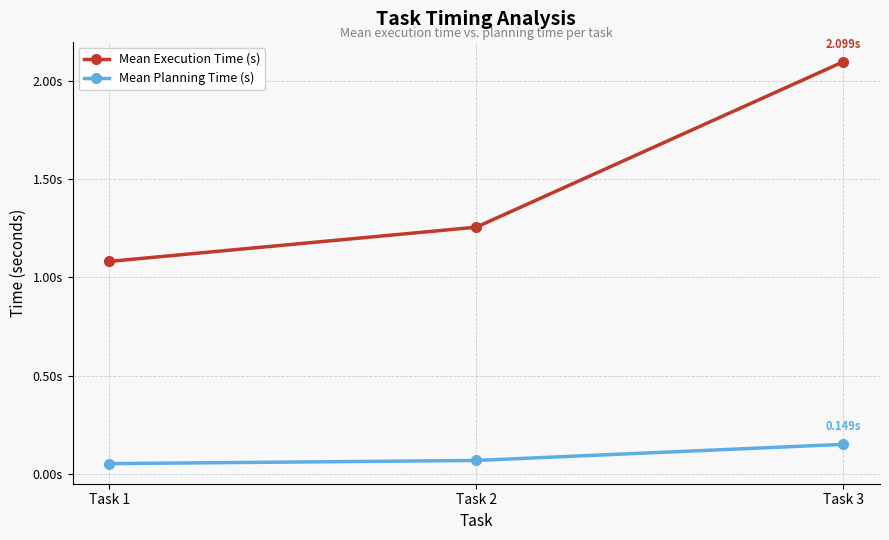

Which series has the widest spread of values?

Mean Execution Time (s)